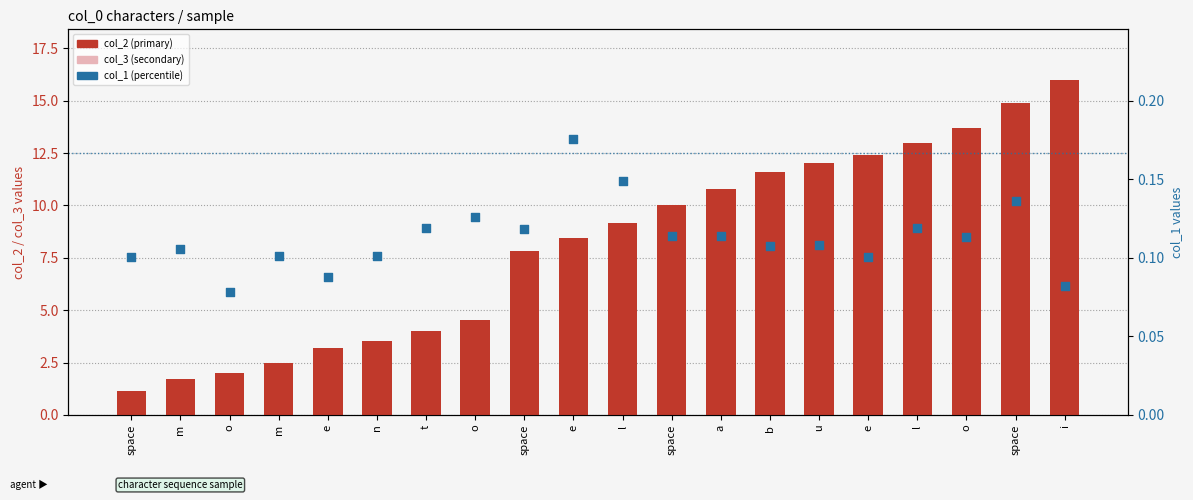

What are all the series names shown in the legend?

col_2 (primary), col_3 (secondary), col_1 (percentile)